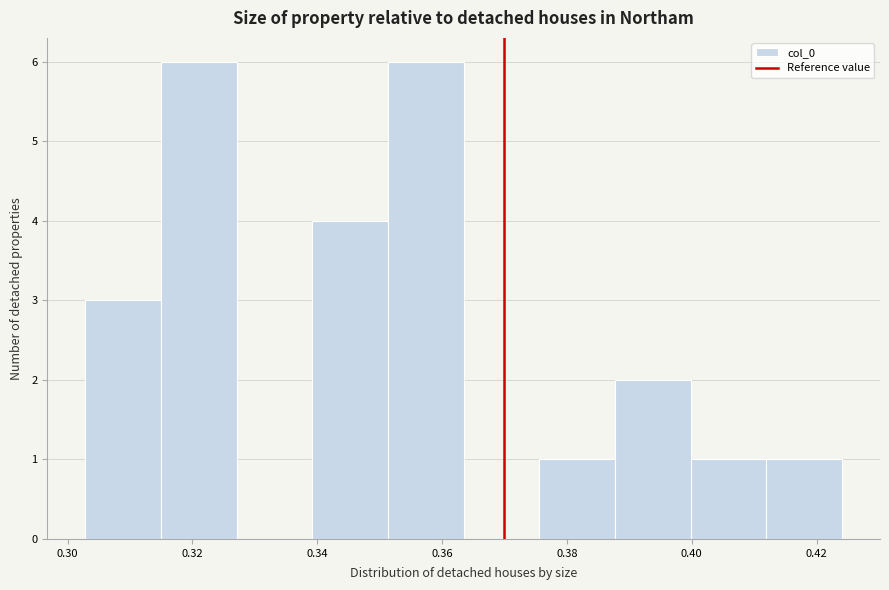

What is the height of the bar covering 0.340 to 0.352 on the x-axis? Neither the bar edges nor the heights are printed on the chart, so give them approximately, as read against the axes.

4